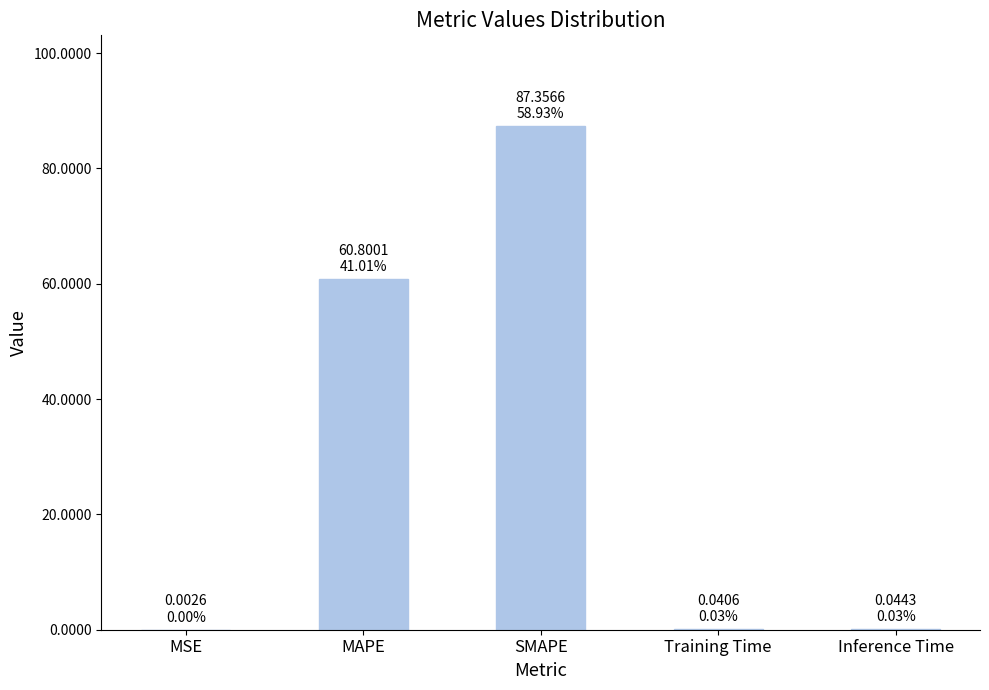

Which has a higher value, MSE or SMAPE?

SMAPE